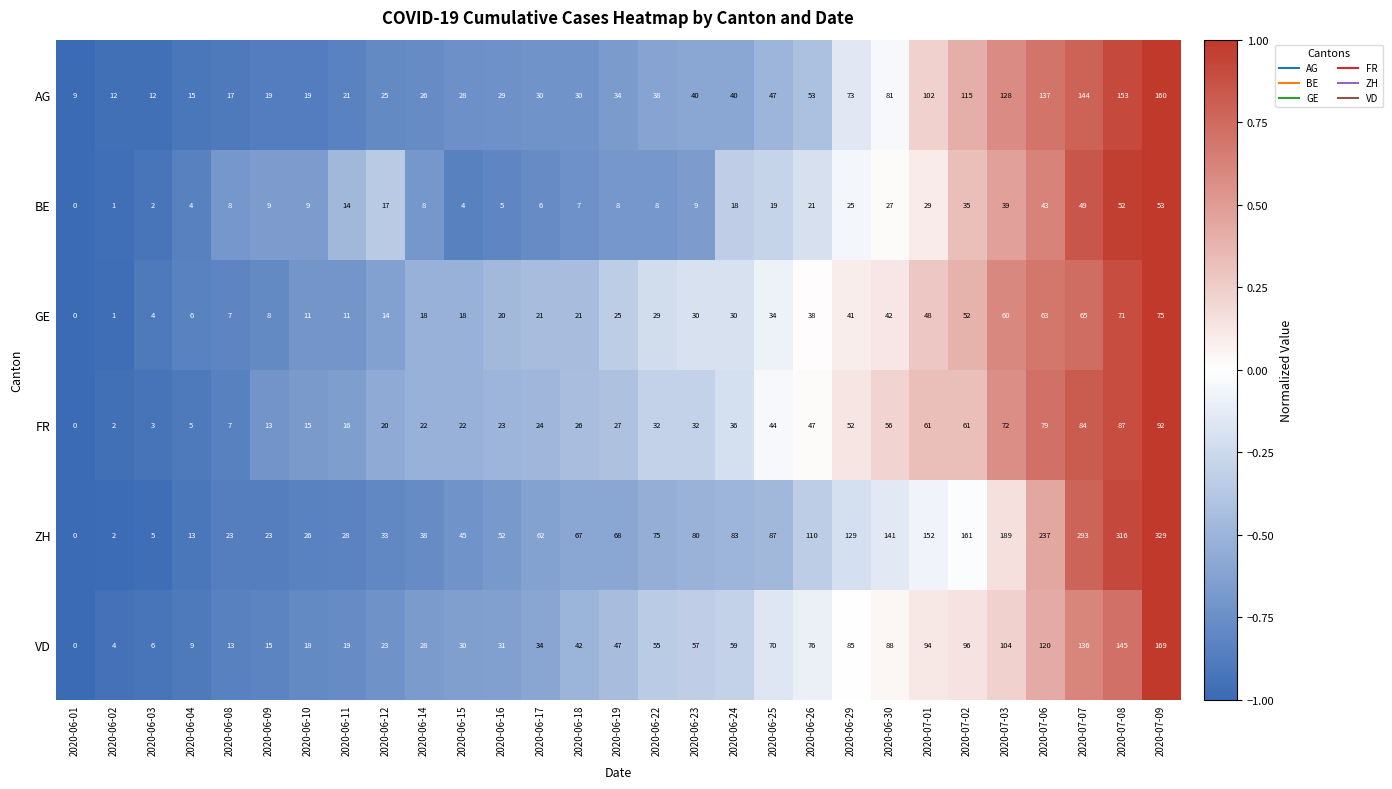

At which label does FR reach its minimum?

2020-06-01